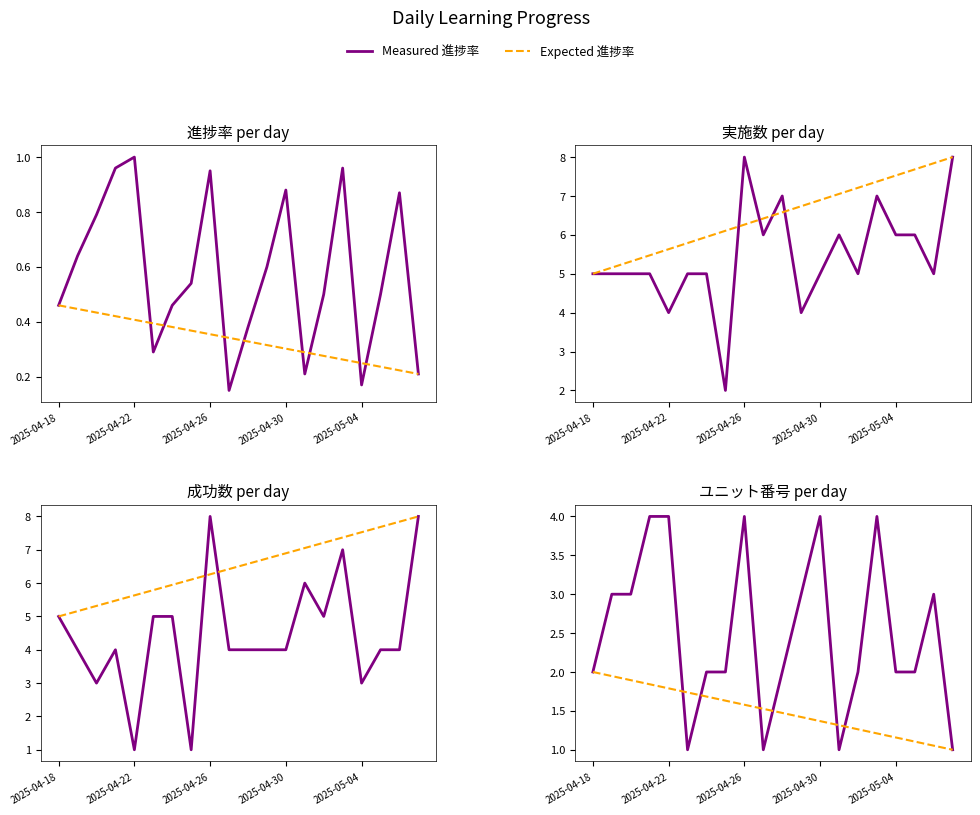

What is the difference between the maximum and minimum values in the 成功数 series?

7.0